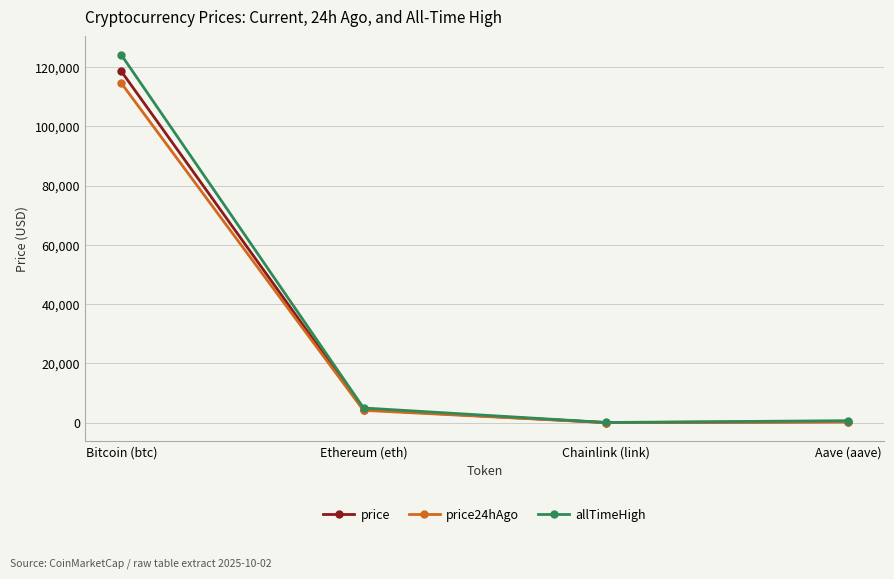

True or false: price24hAgo has more than 2 points higher than both neighbors.

False